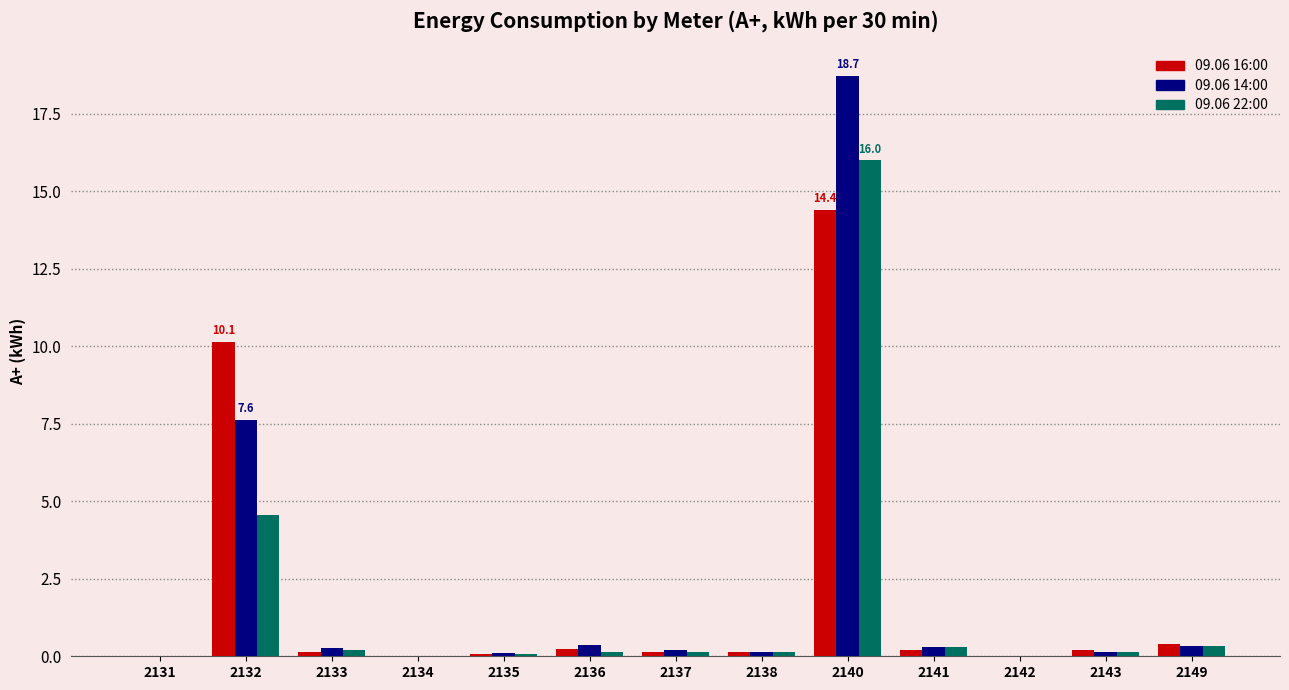

What is the average value of the 09.06 22:00 series?

1.7